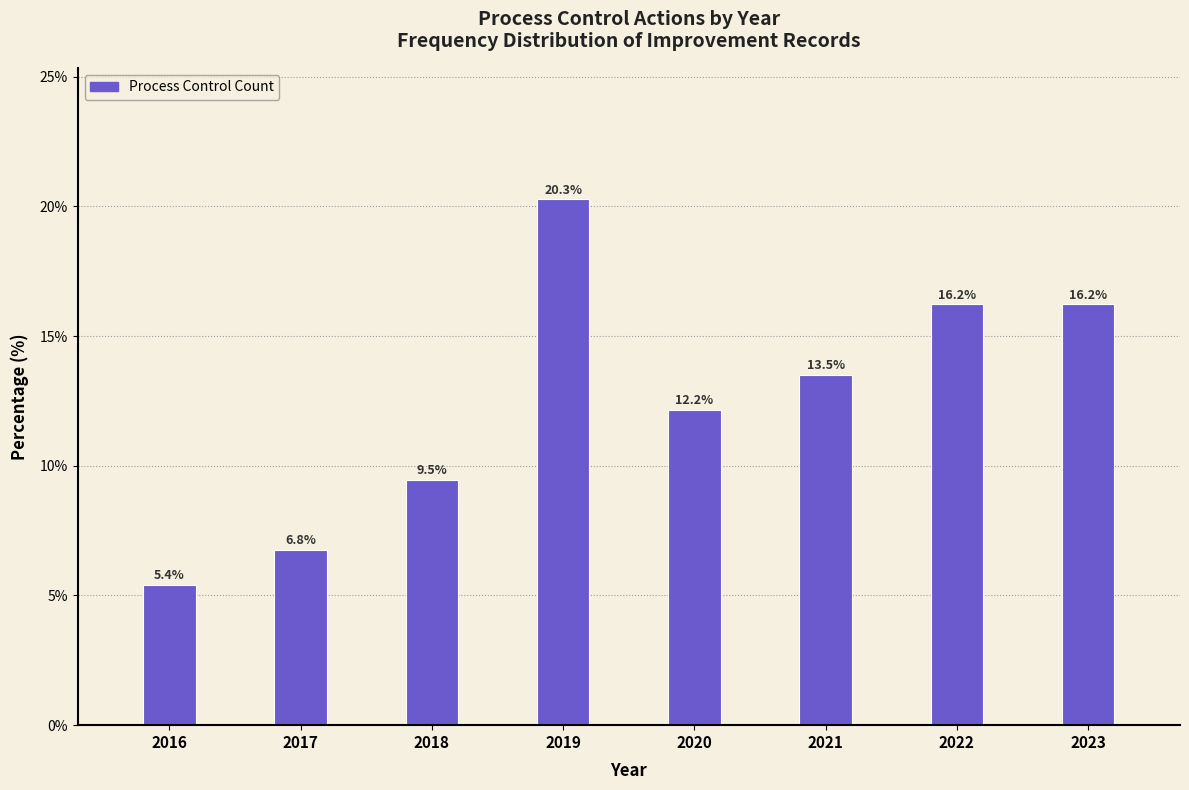

Reading left to right, transcribe all the data shown in this chart.

5.4	6.8	9.5	20.3	12.2	13.5	16.2	16.2